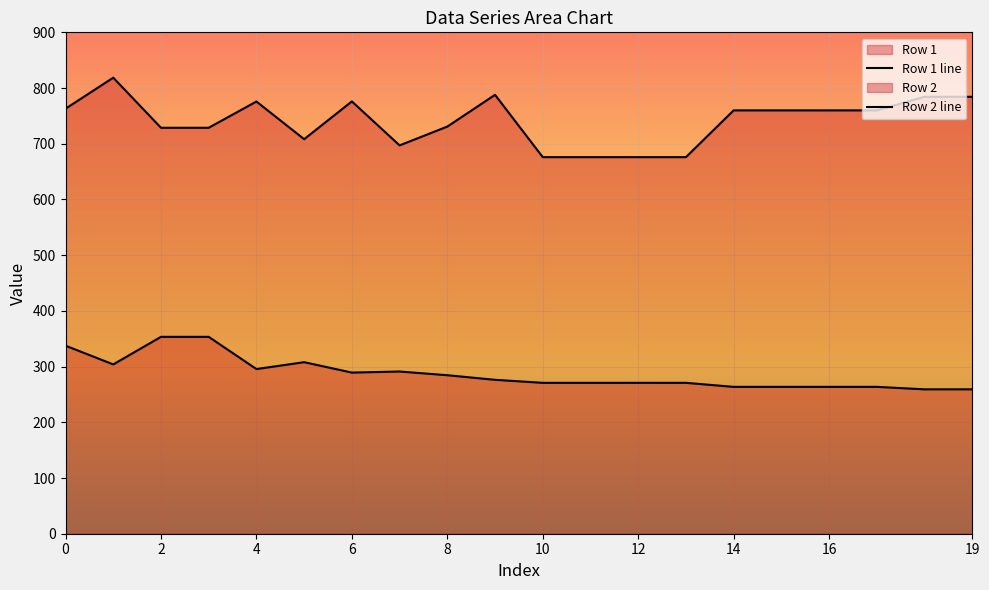

What is the difference between the maximum and second lowest values in the Row 2 line series?

142.7